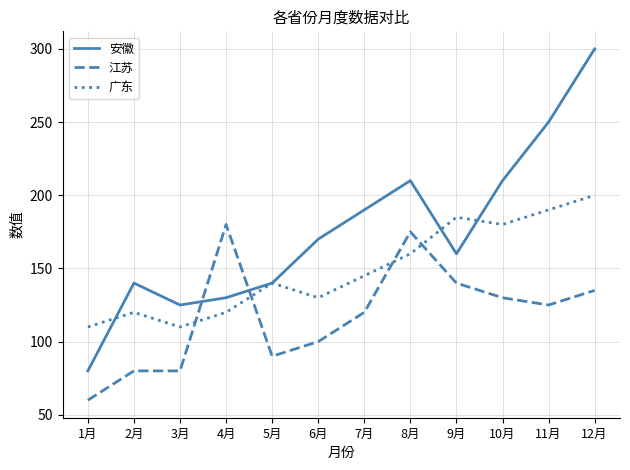

At how many categories does at least one series exceed 271?

1